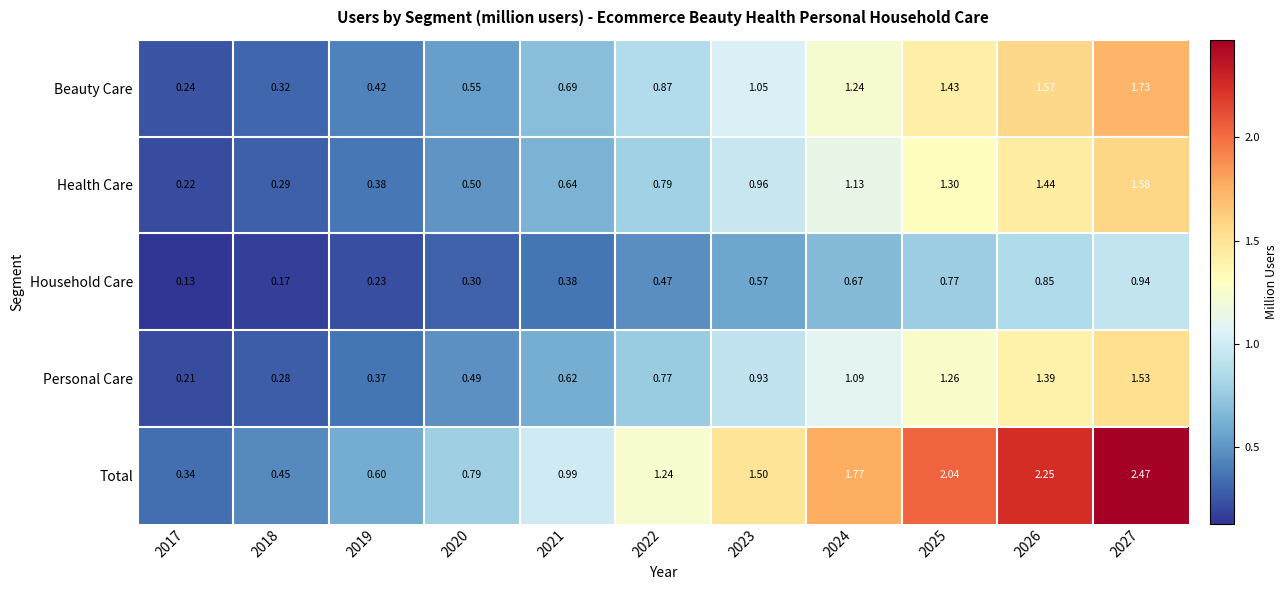

Which series has the largest total across all categories?

Total